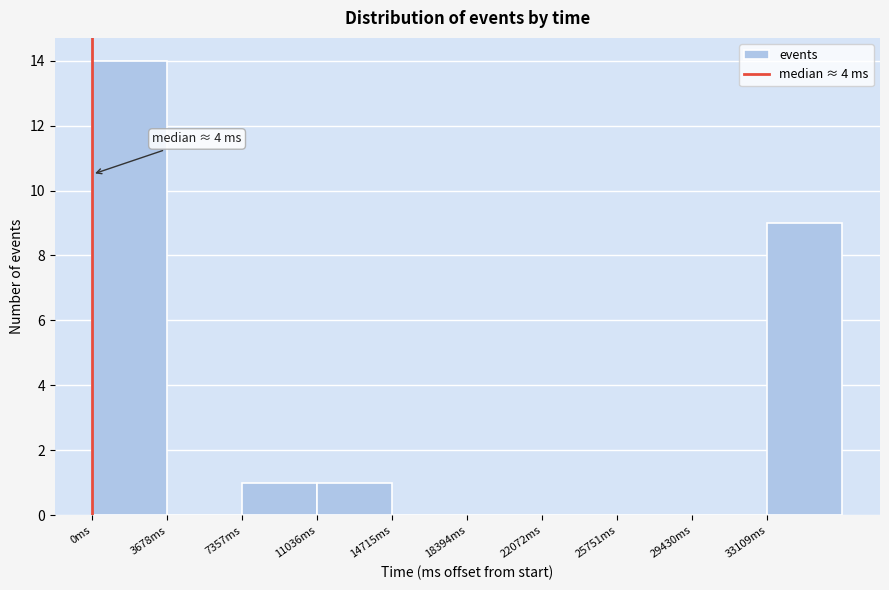

Which range on the x-axis has the tallest bar?

0 to 3500